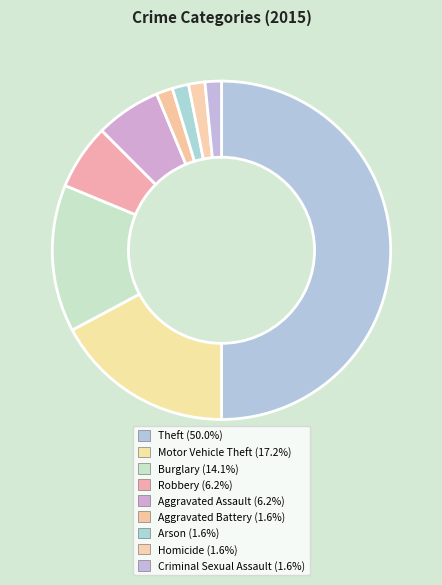

What is the ratio of the value at Robbery to the value at Motor Vehicle Theft?

0.4